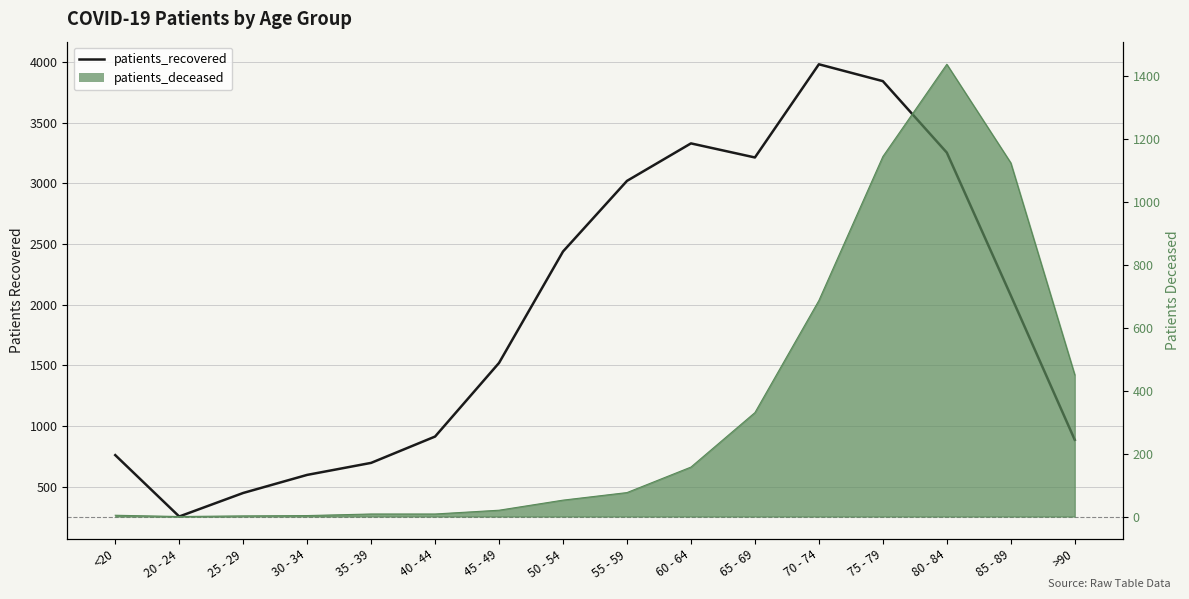

Approximately how many times larger is the value at <20 compared to 60 - 64?

0.2